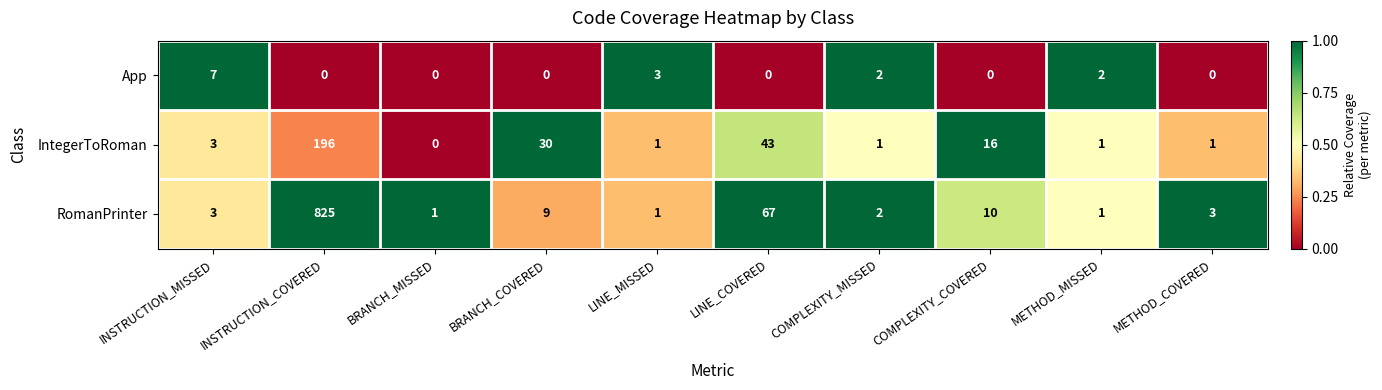

Which series has the largest range (max minus min)?

RomanPrinter